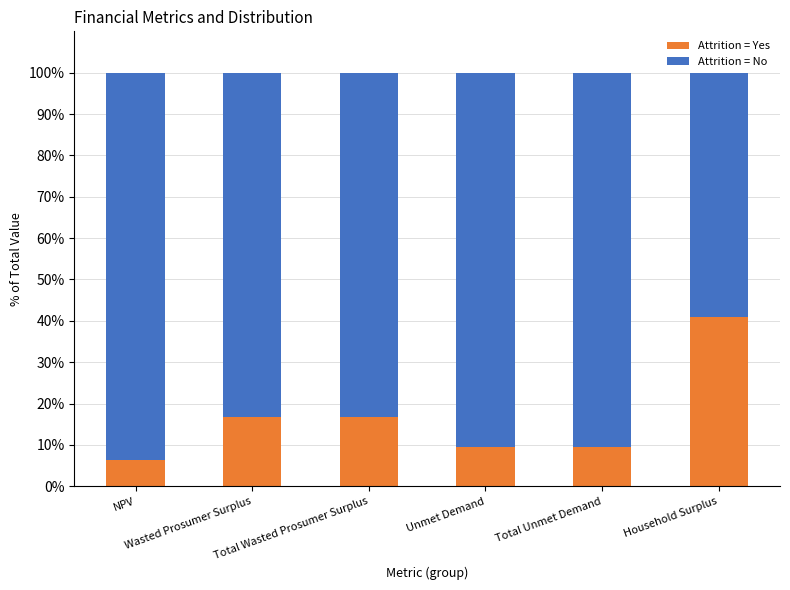

What is the minimum value for Attrition = Yes?

6.3